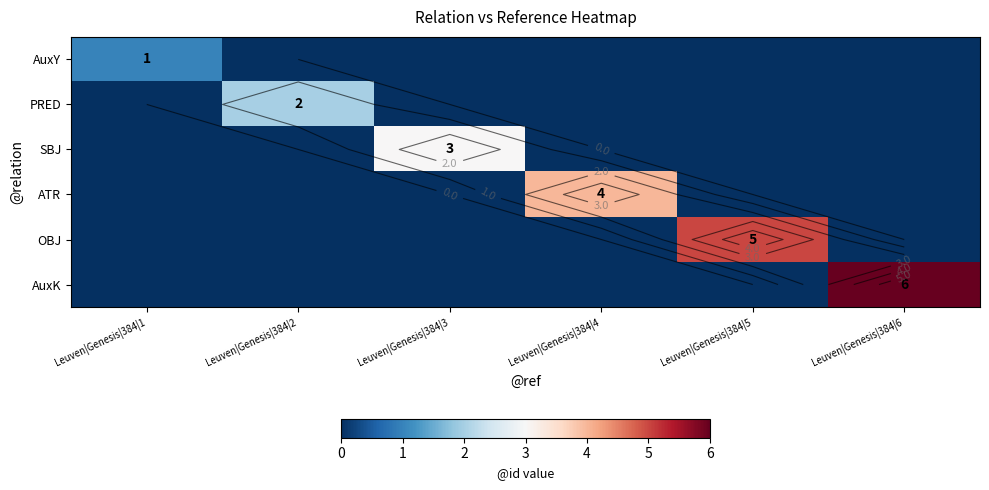

How many series are shown in this chart?

6